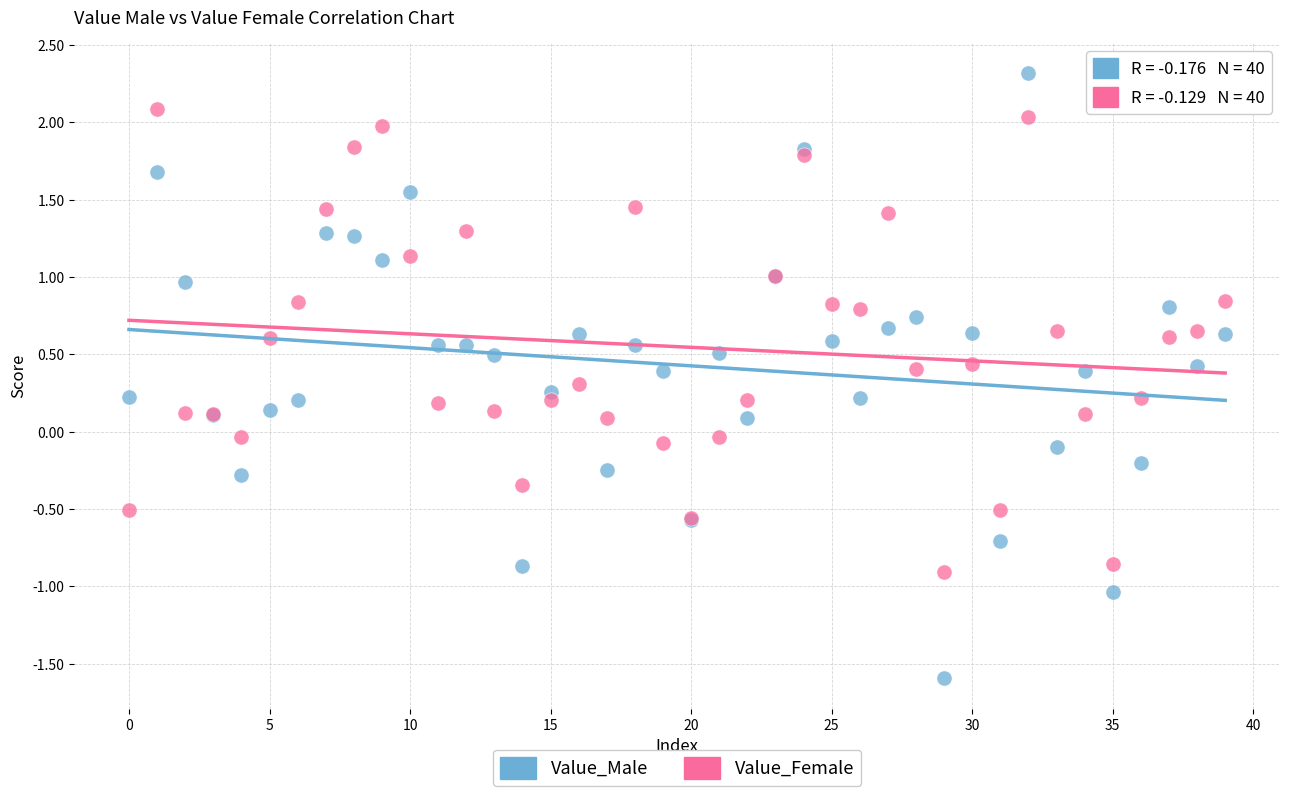

Which series has the widest spread of Y values?

Value_Male